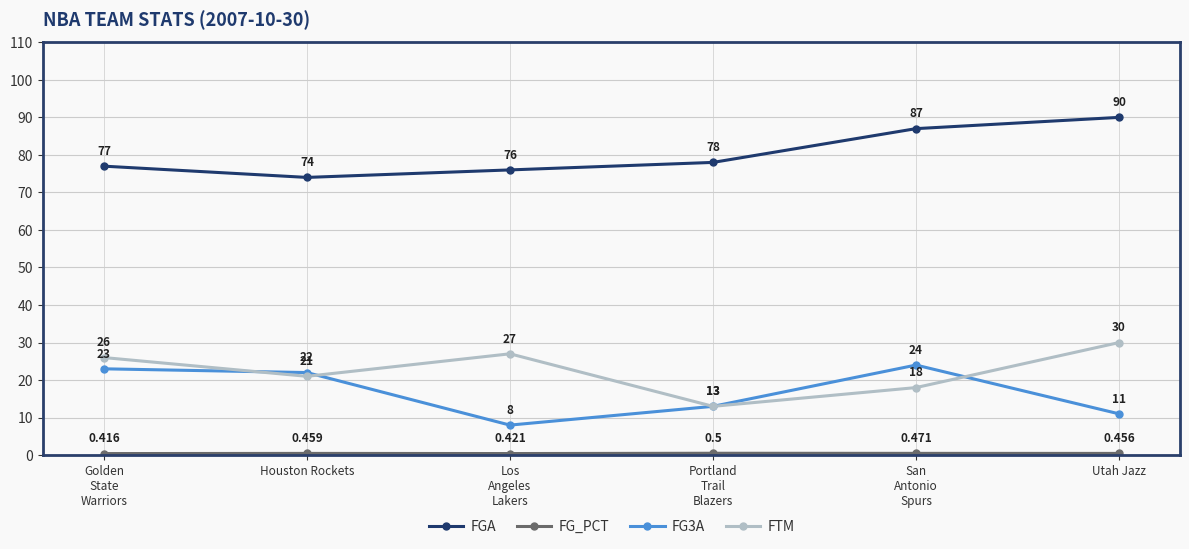

In FTM, how many points are higher than both neighbors (excluding endpoints)?

1